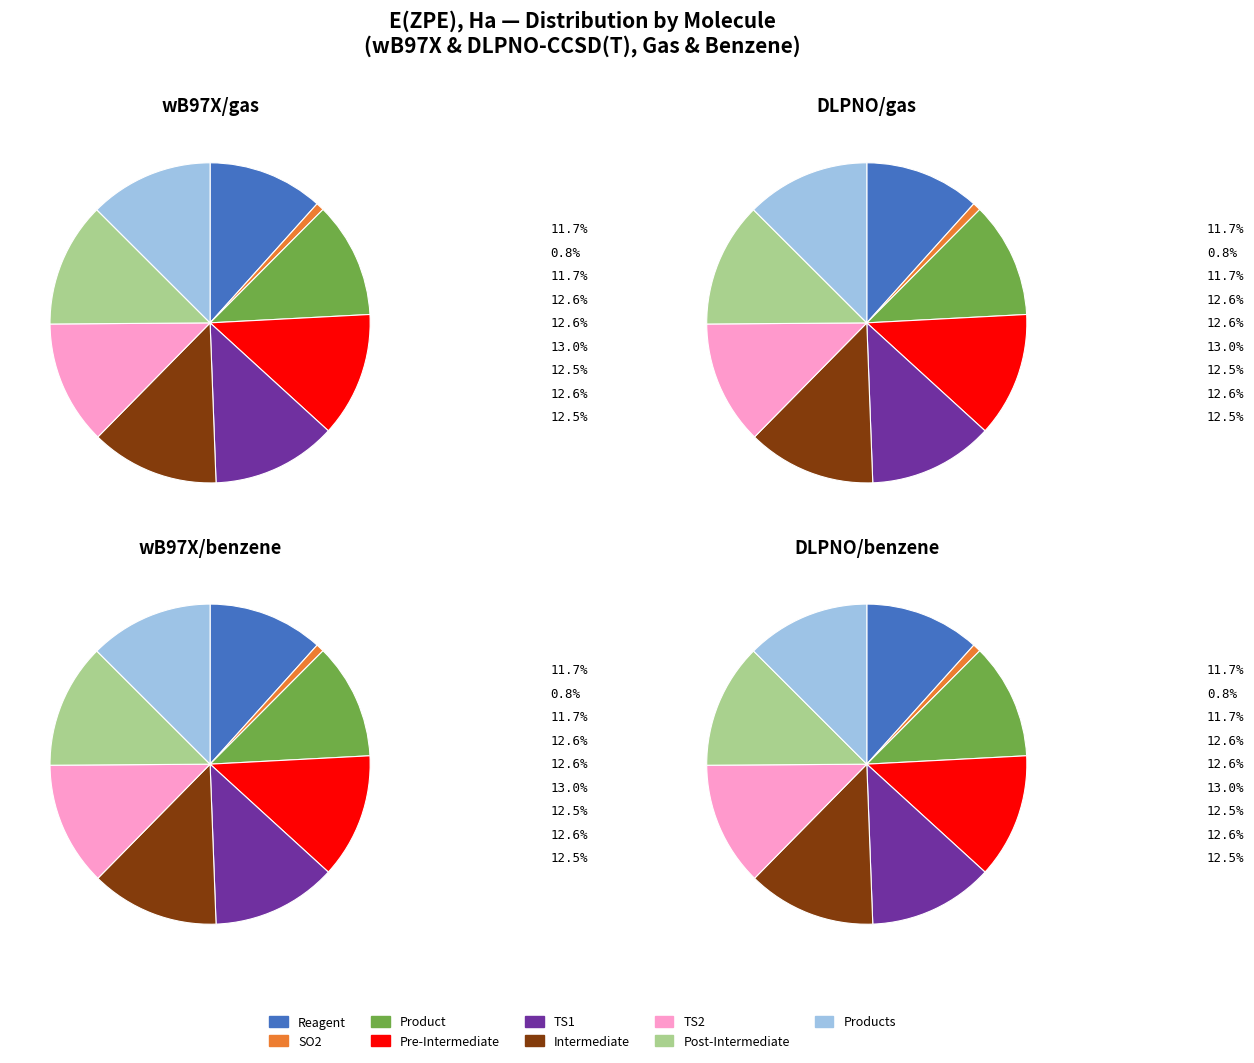

To the nearest percent, what is the difference between the Product and Products slice percentages?

1%